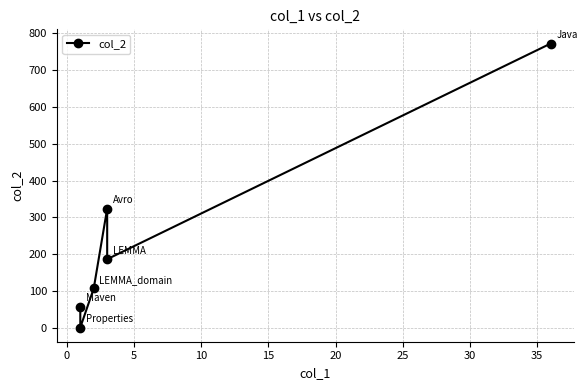

Approximately how many times larger is the value at 15 compared to 5?

1.7